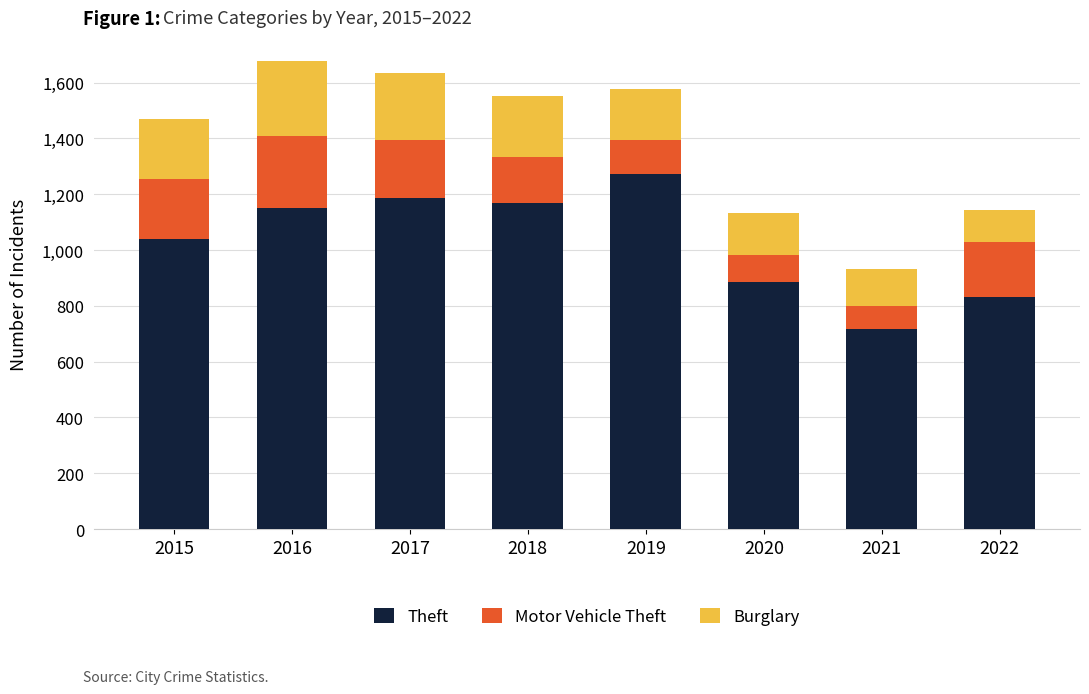

At which label does Theft reach its peak?

2019